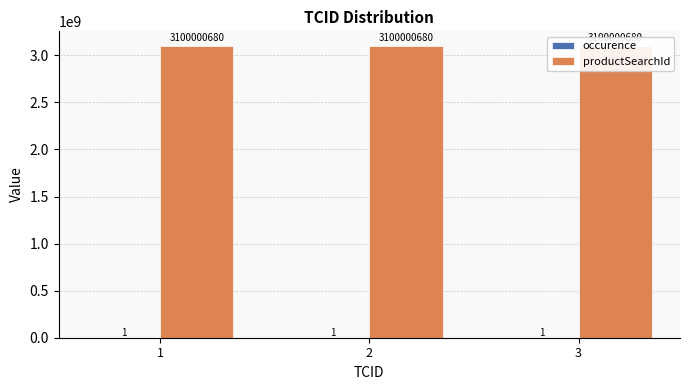

Which series has the largest range (max minus min)?

occurence